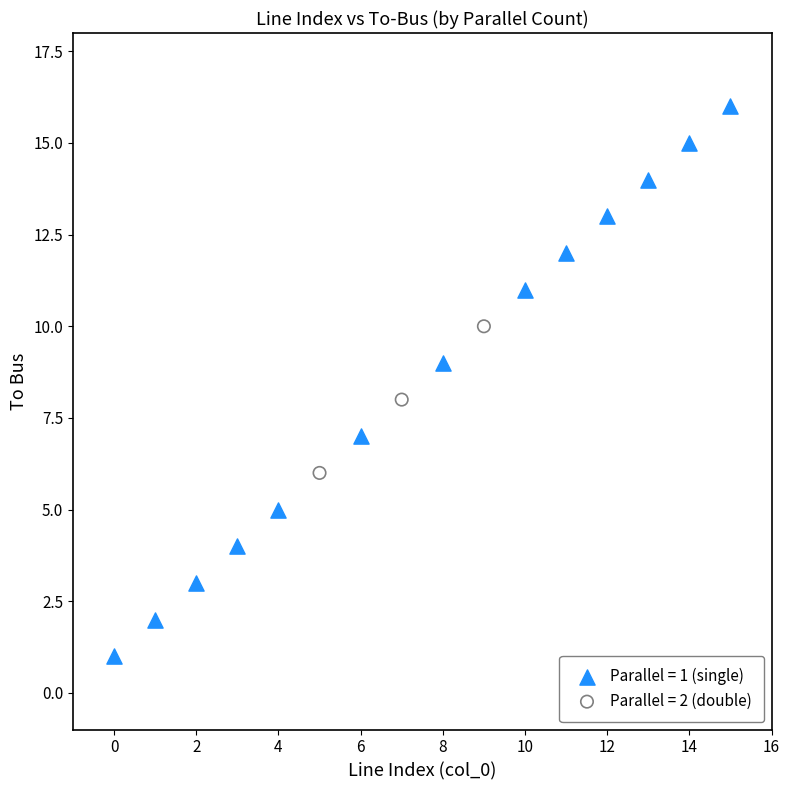

Which series contains the lowest Y value?

Parallel = 1 (single)